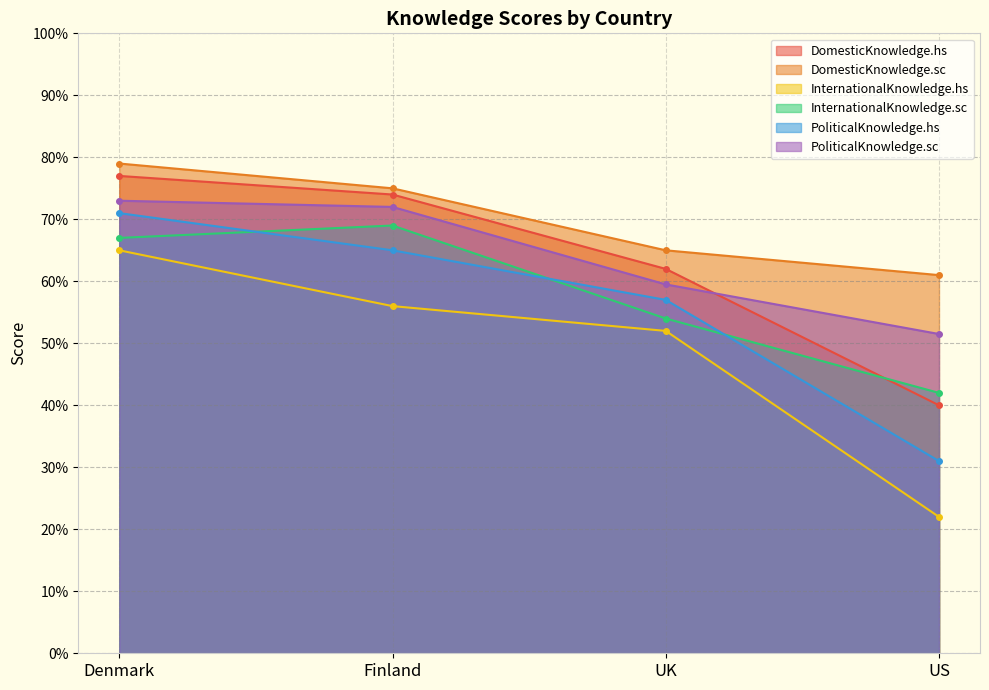

Rank the categories by DomesticKnowledge.hs value from lowest to highest.

US, UK, Finland, Denmark